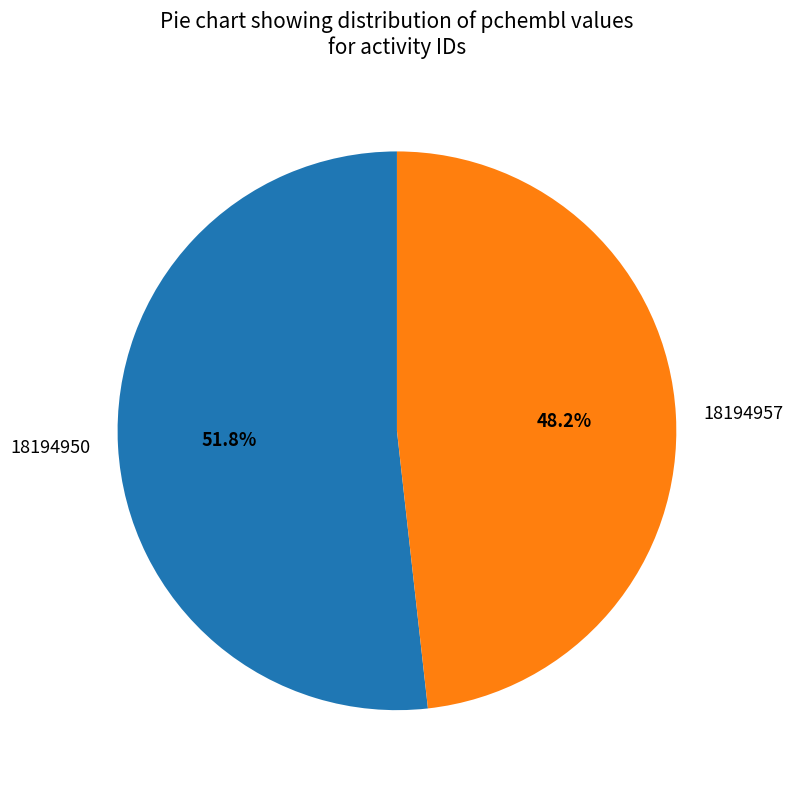

True or false: 18194950 accounts for 52% of the total.

True